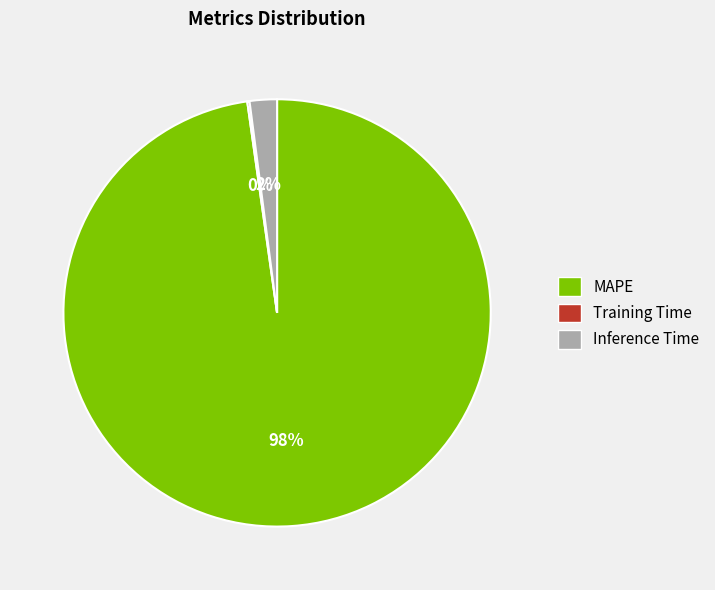

What percentage is the Inference Time slice, to the nearest percent?

2%